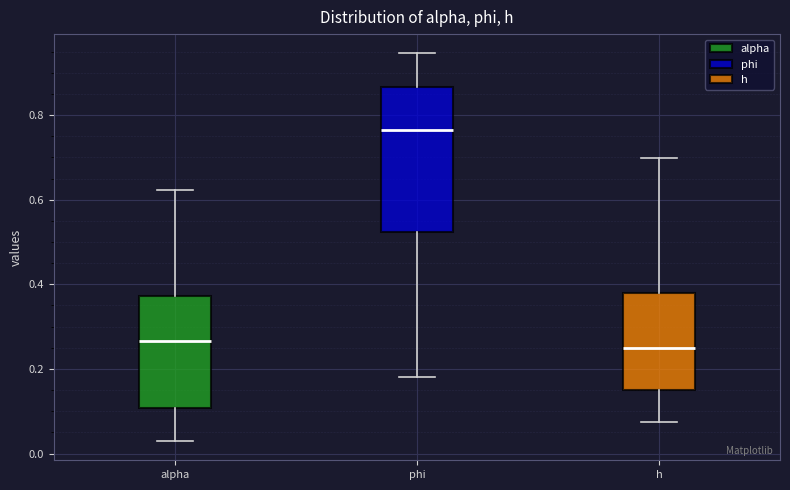

Where is the upper edge of the box for phi on the y-axis? The values are not printed on the chart, so give them approximately, as read against the axis.

0.86